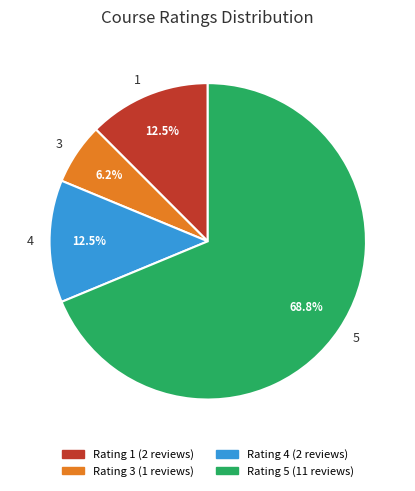

What percentage is NOT represented by 4?

87.5%